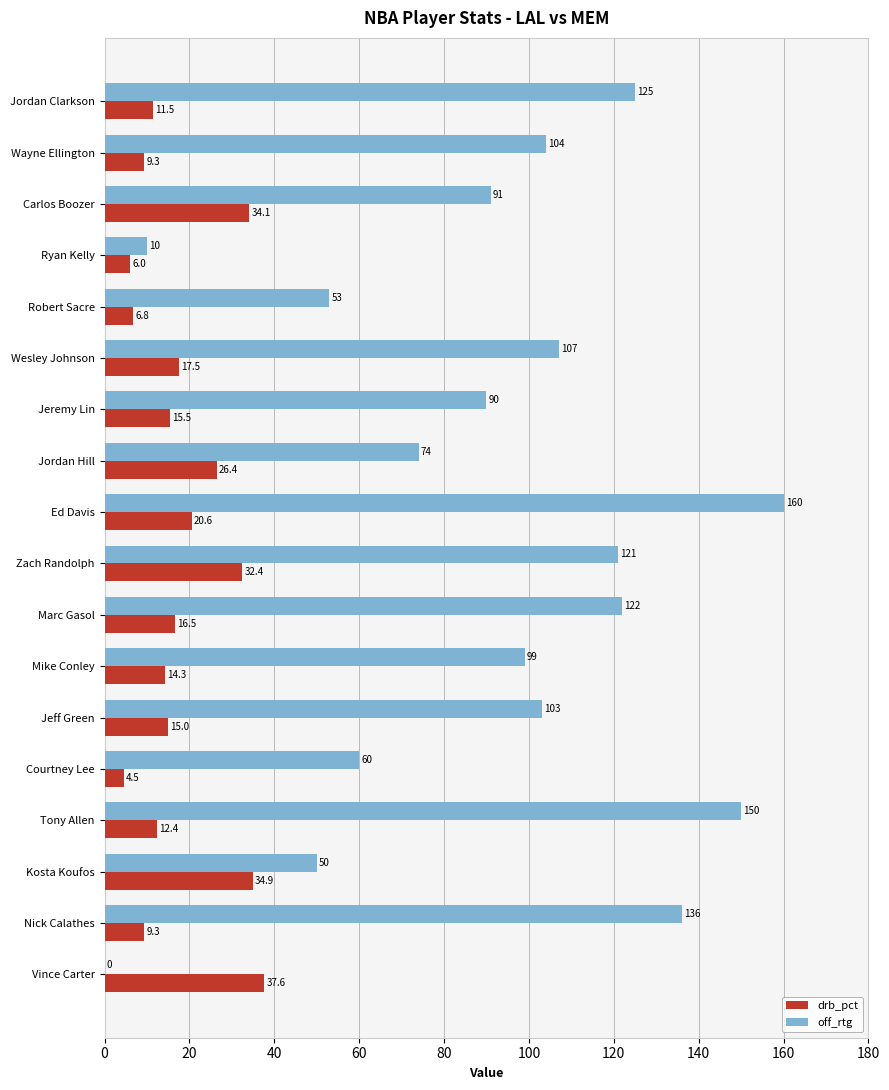

Is it true that drb_pct equals 32.6 at Ed Davis?

False